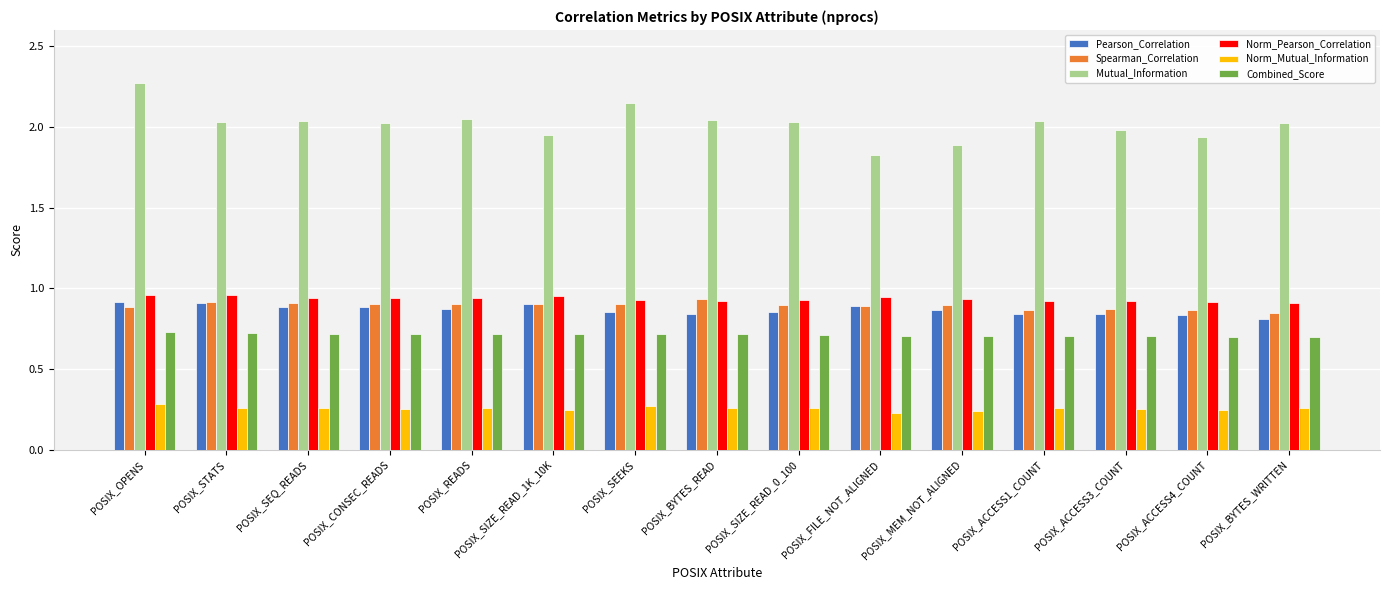

The value of Norm_Pearson_Correlation at POSIX_BYTES_READ is 0.9. True or false?

True